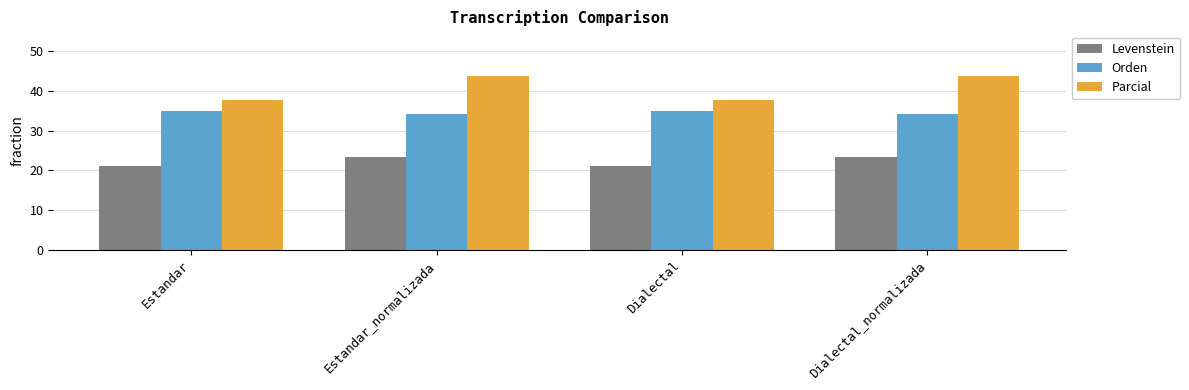

Rank the series by their average value, from highest to lowest.

Parcial, Orden, Levenstein